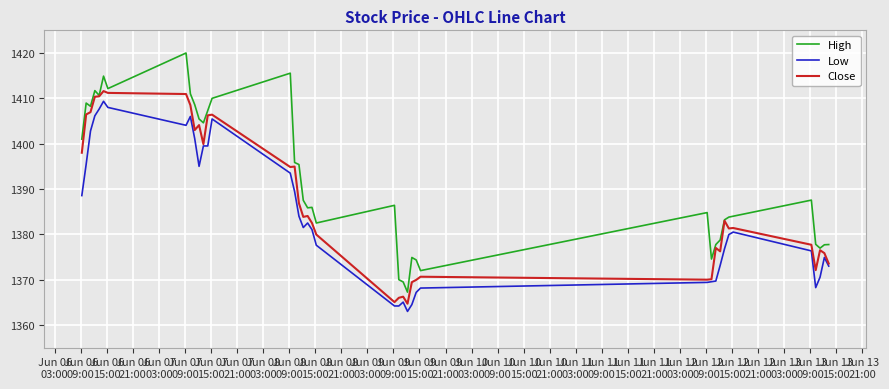

What is the maximum value for Close?

1411.6